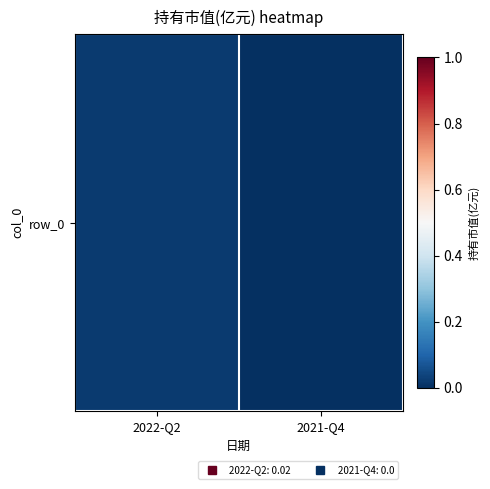

The value at 2022-Q2 is 0.0. True or false?

True